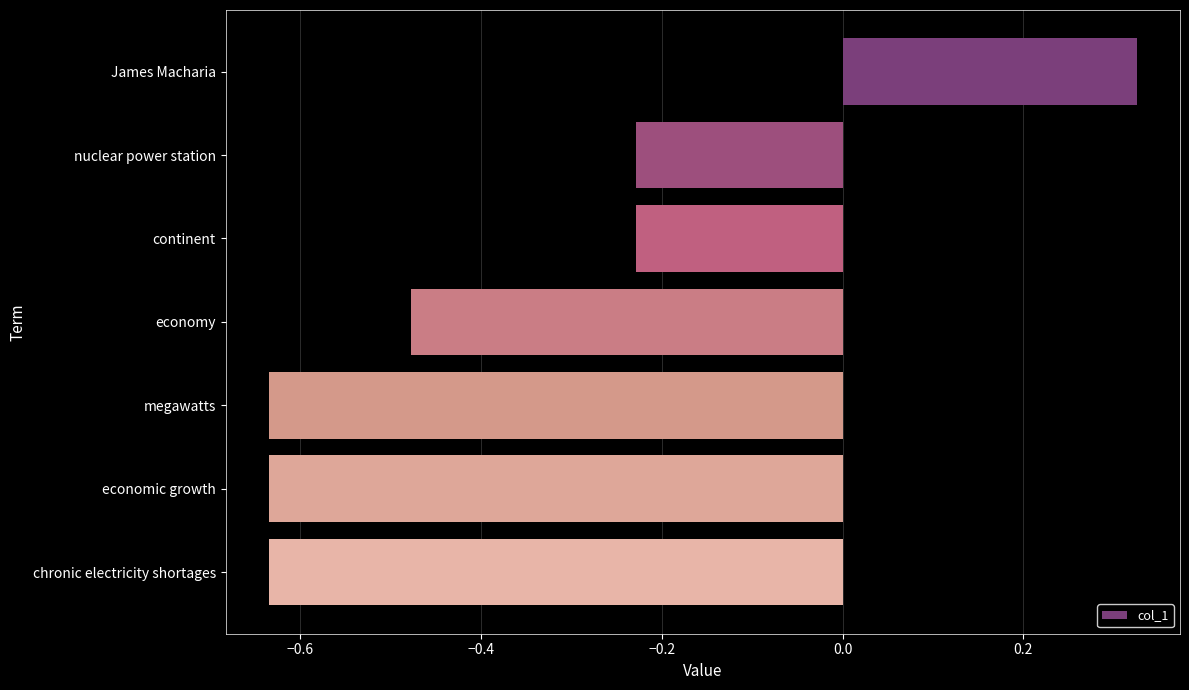

What is the sum of the values at economic growth and economy?

-1.1